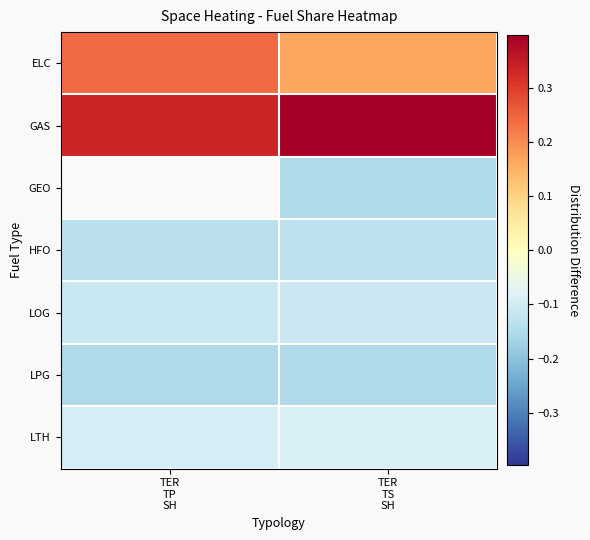

How many distinct data groups are displayed?

7